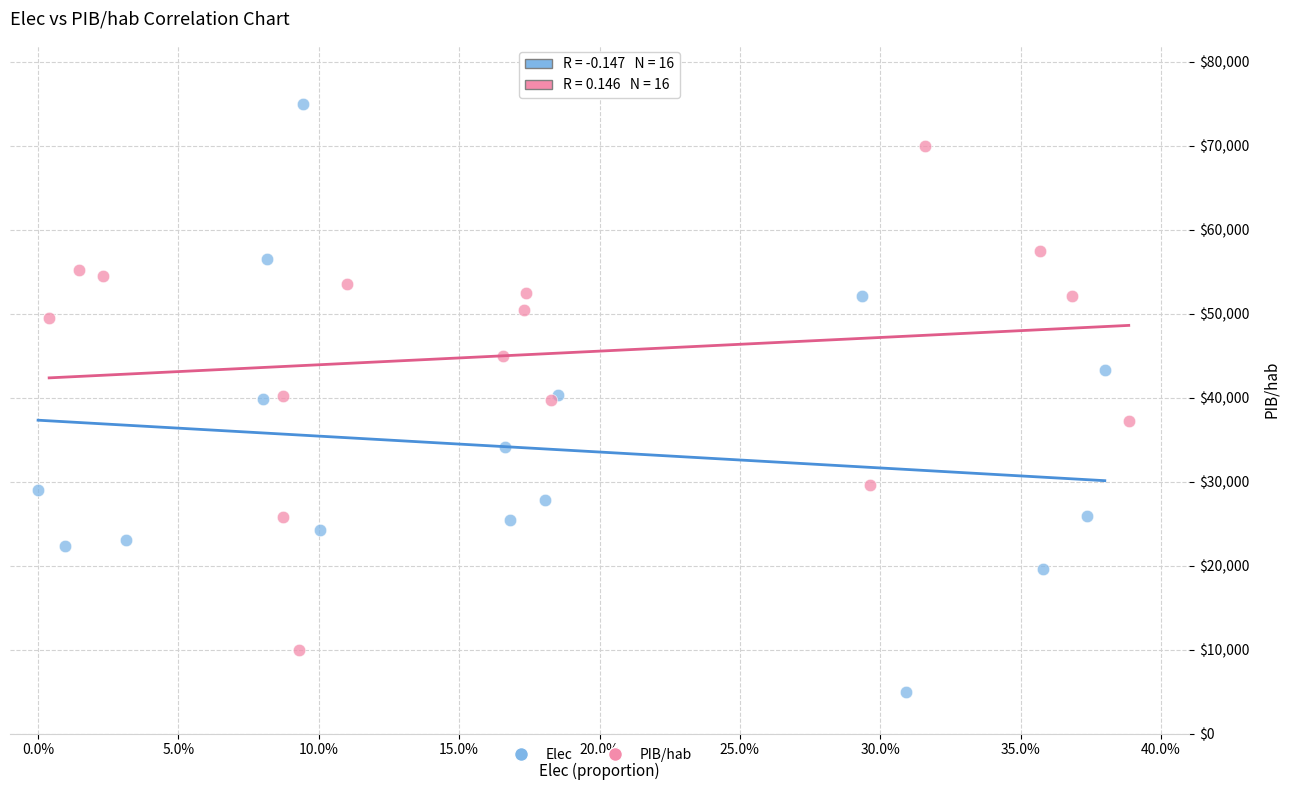

Which series contains the highest Y value?

Elec